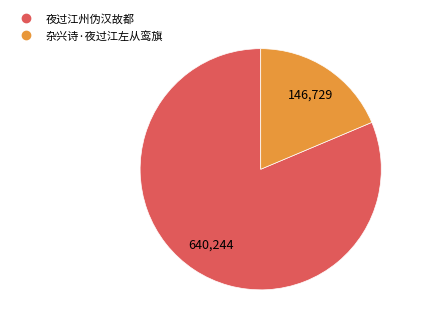

Which category has the biggest portion of the pie?

夜过江州伪汉故都